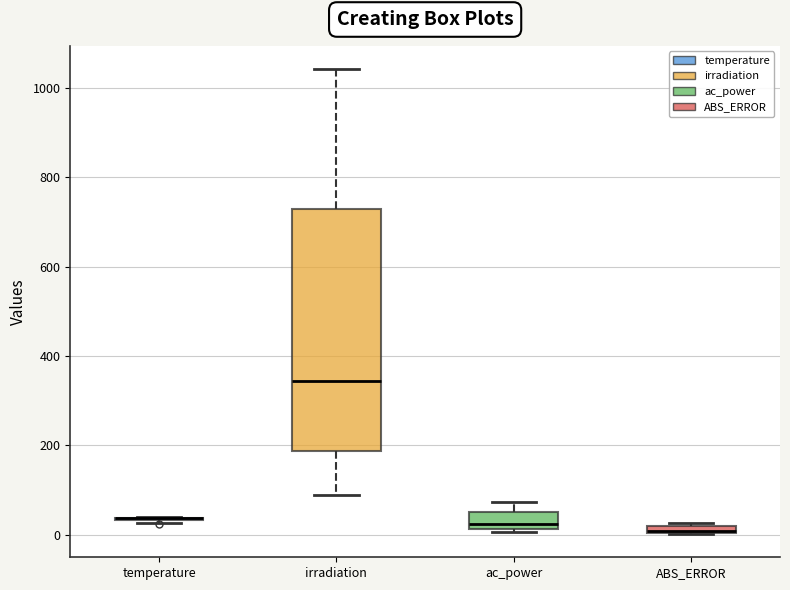

Where is the lower edge of the box for ABS_ERROR on the y-axis? The values are not printed on the chart, so give them approximately, as read against the axis.

0